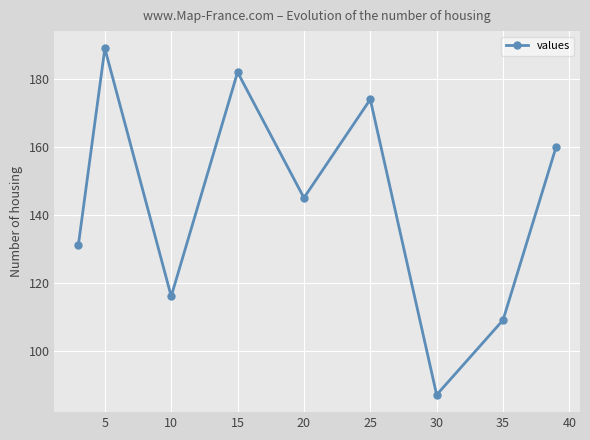

What is the difference between the maximum and minimum values?

102